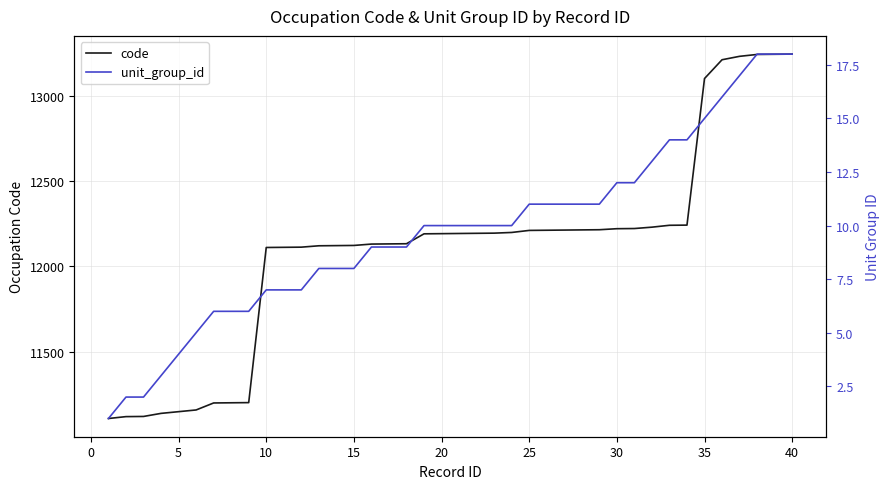

What is the maximum value for code?

13243